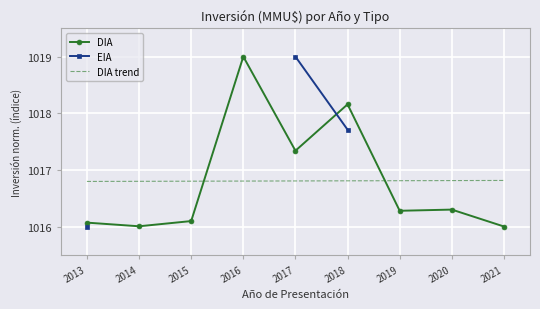

The DIA series shows 429.5 at 2016. True or false?

False